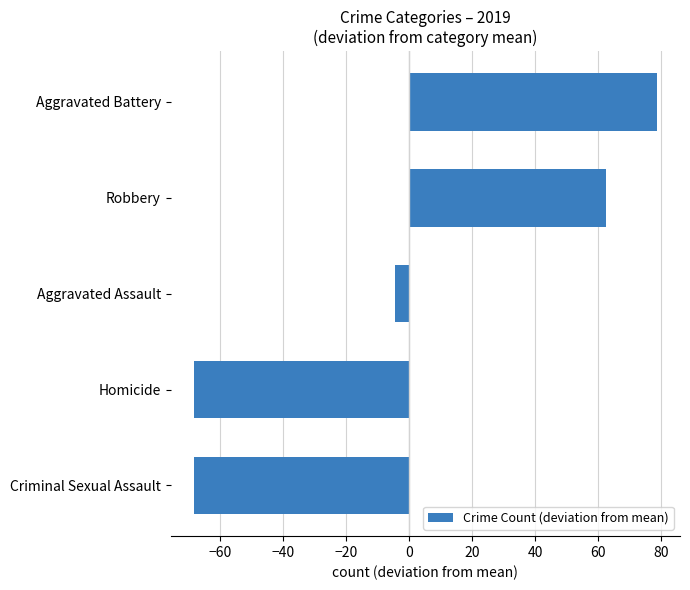

Where is the data nearest to the value 5?

Aggravated Assault